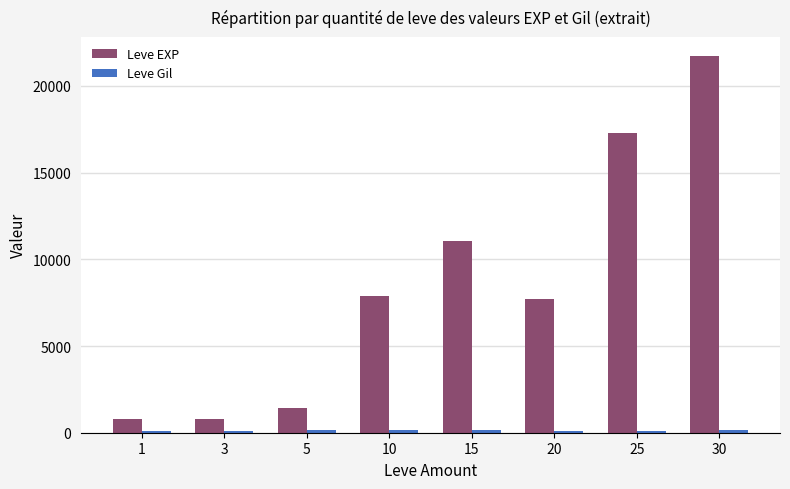

What is the difference between the maximum and minimum values in the Leve EXP series?

20940